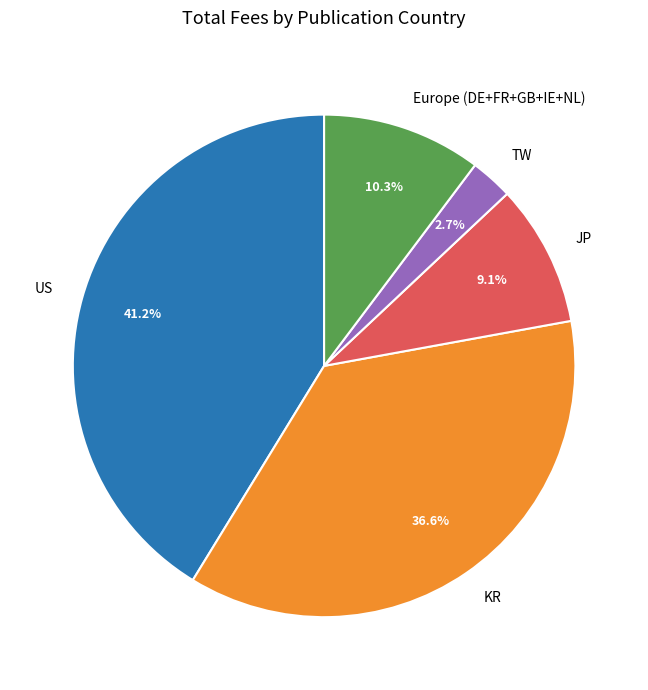

What is the largest slice in the pie chart?

US